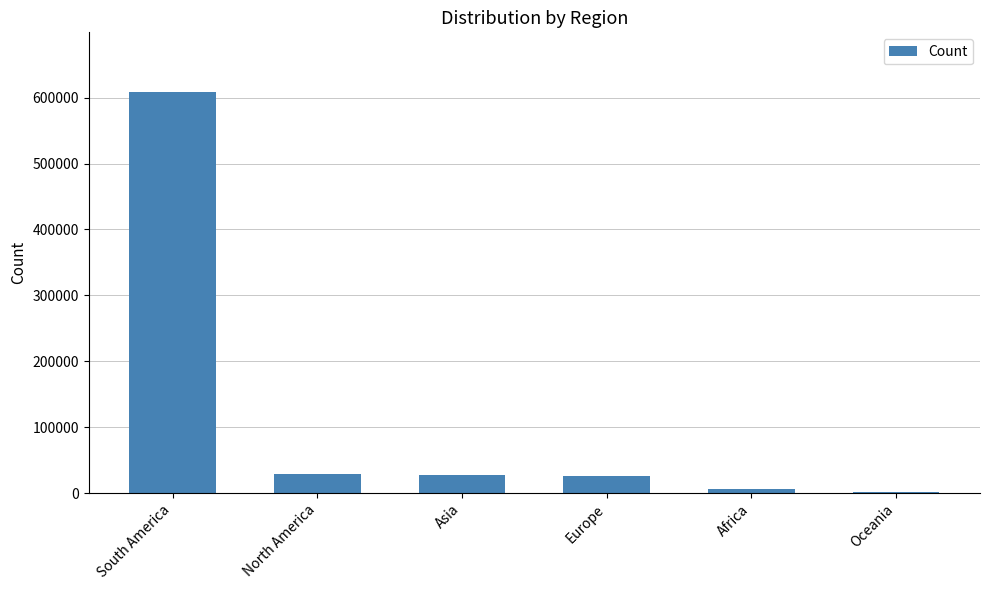

Count the number of data series in this chart.

1